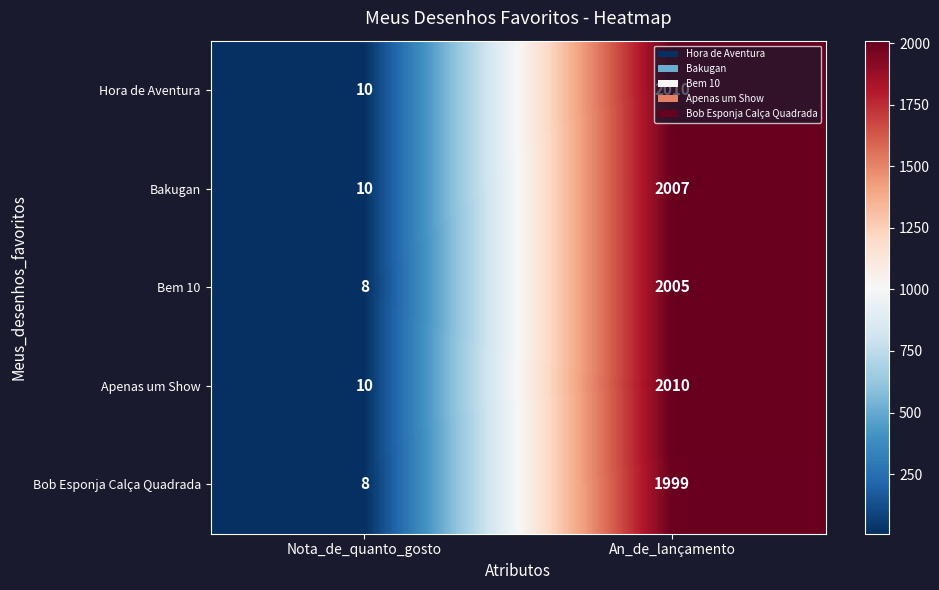

What is the difference between the Apenas um Show values at Nota_de_quanto_gosto and An_de_lançamento?

2000